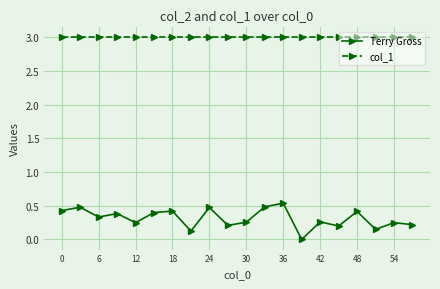

What is the highest value of the col_1 series?

3.0